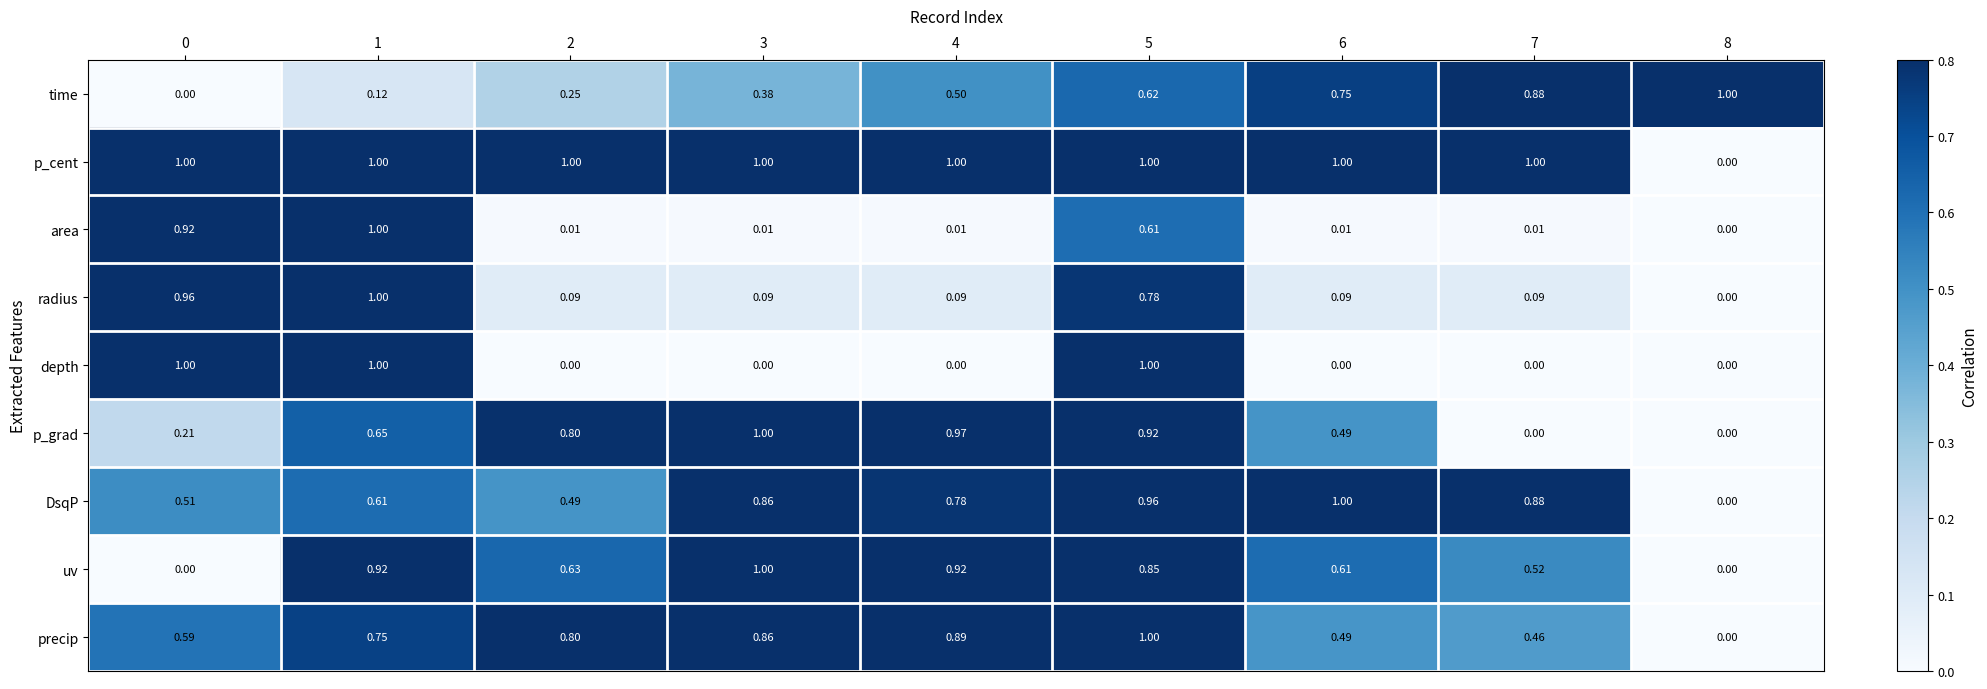

Between 7 and 8, which series saw the biggest shift?

p_cent